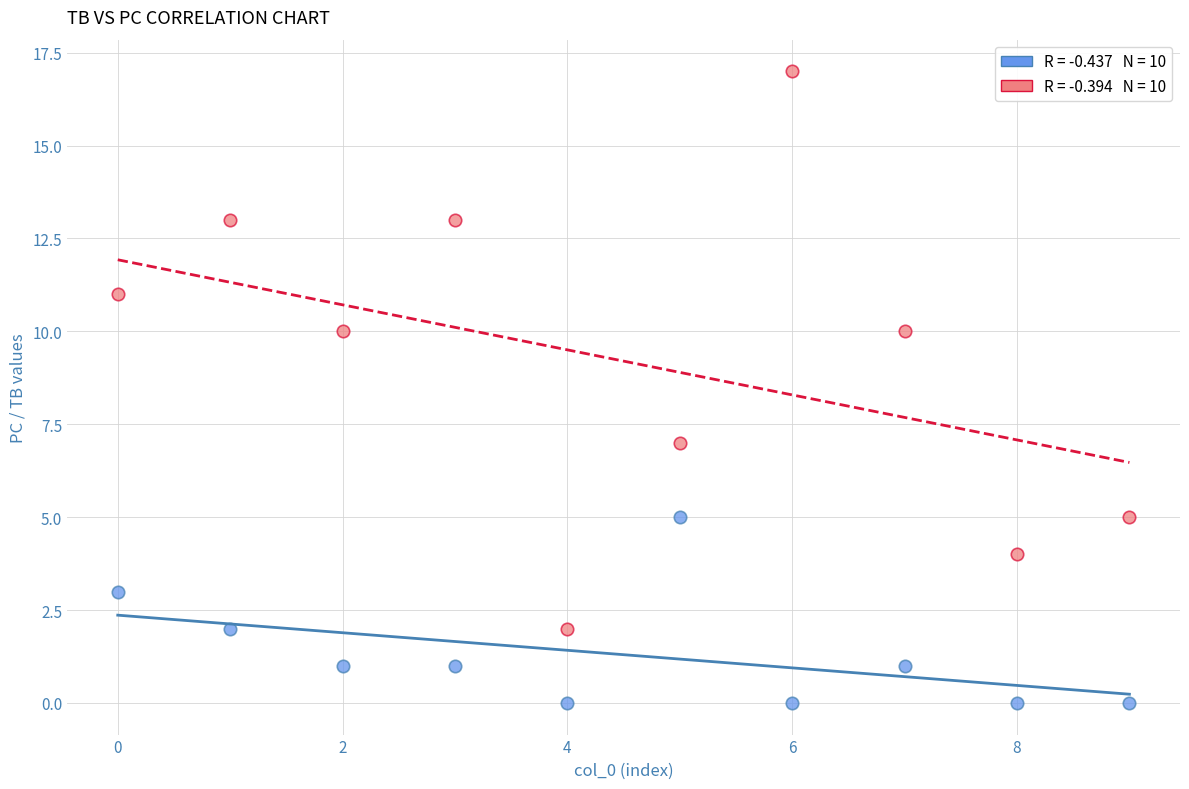

Across all series, what Y value is closest to 8?

7